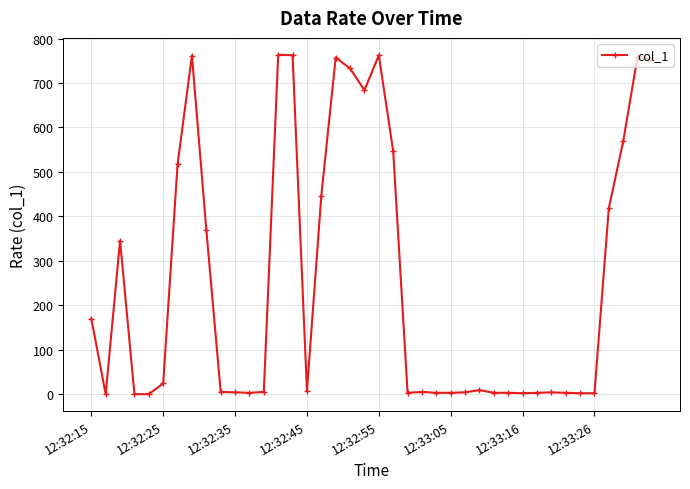

What is the sum of all values?

10214.8